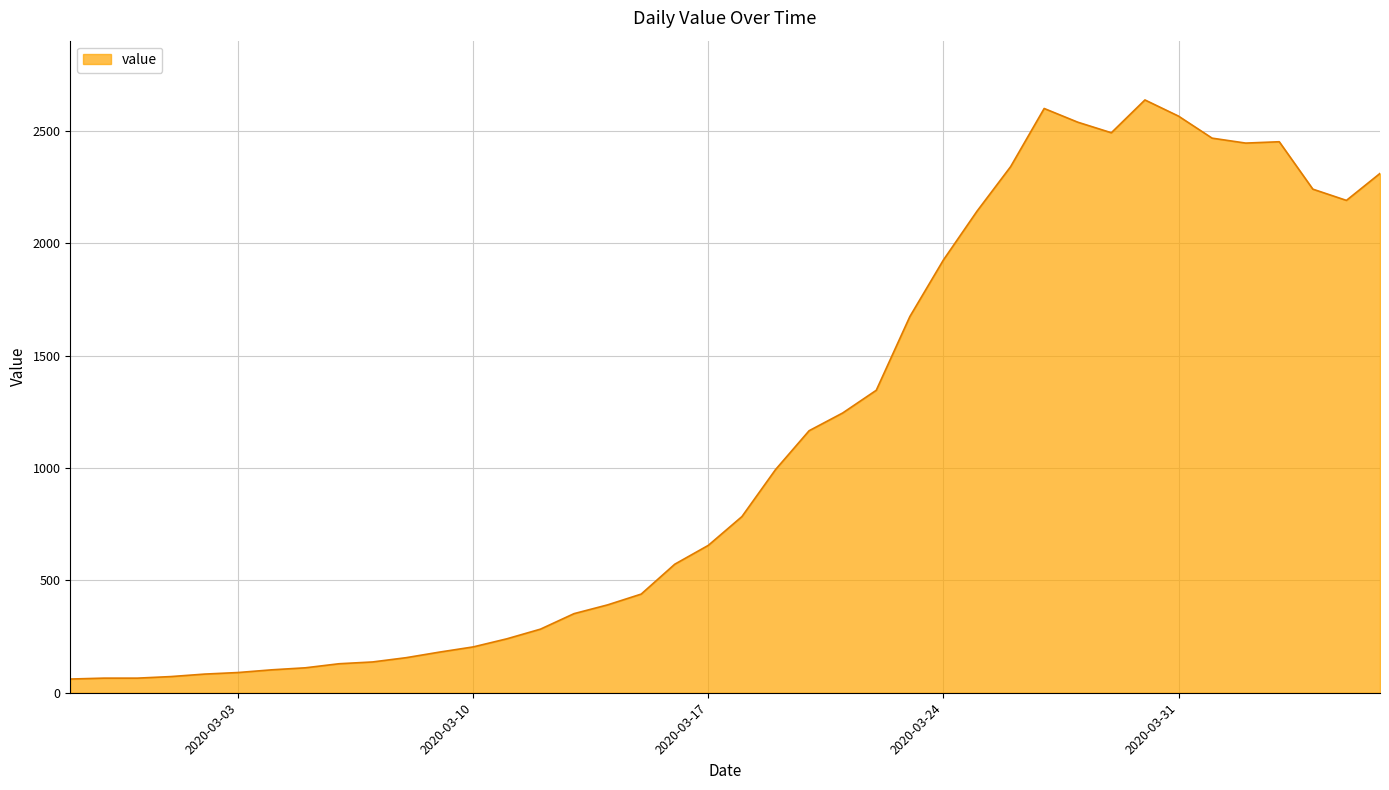

What is the smallest value displayed?

61